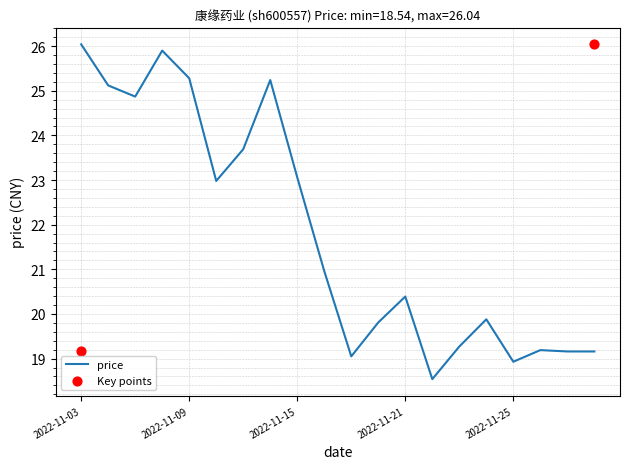

Approximately how many times larger is the value at 2022-11-22 compared to 2022-11-24?

0.9